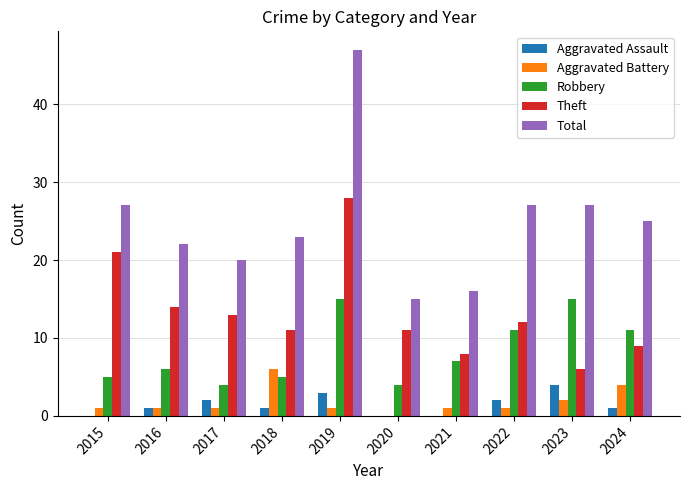

Which series has the largest total across all categories?

Total